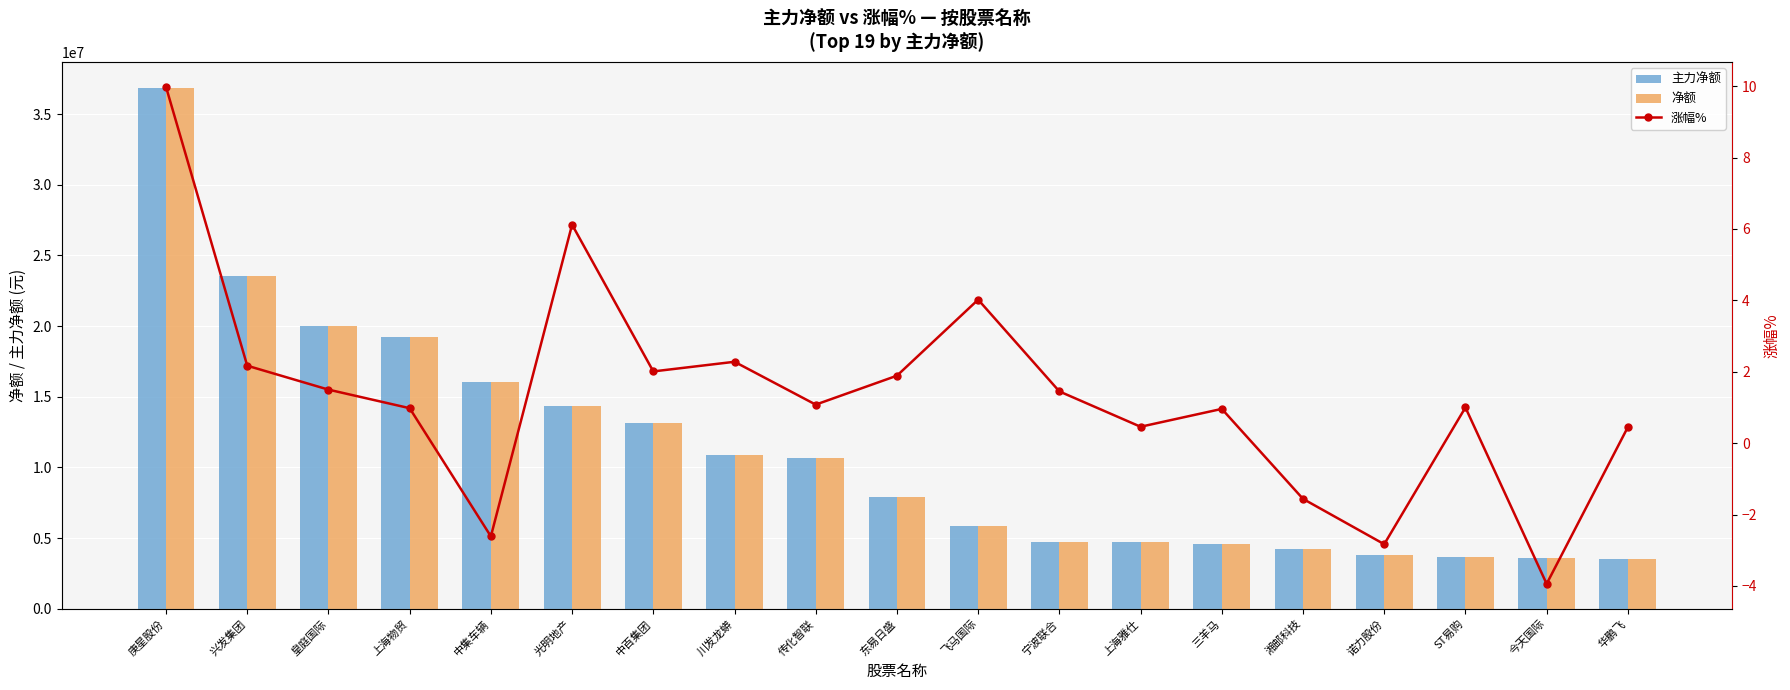

Does the chart contain any negative values?

Yes